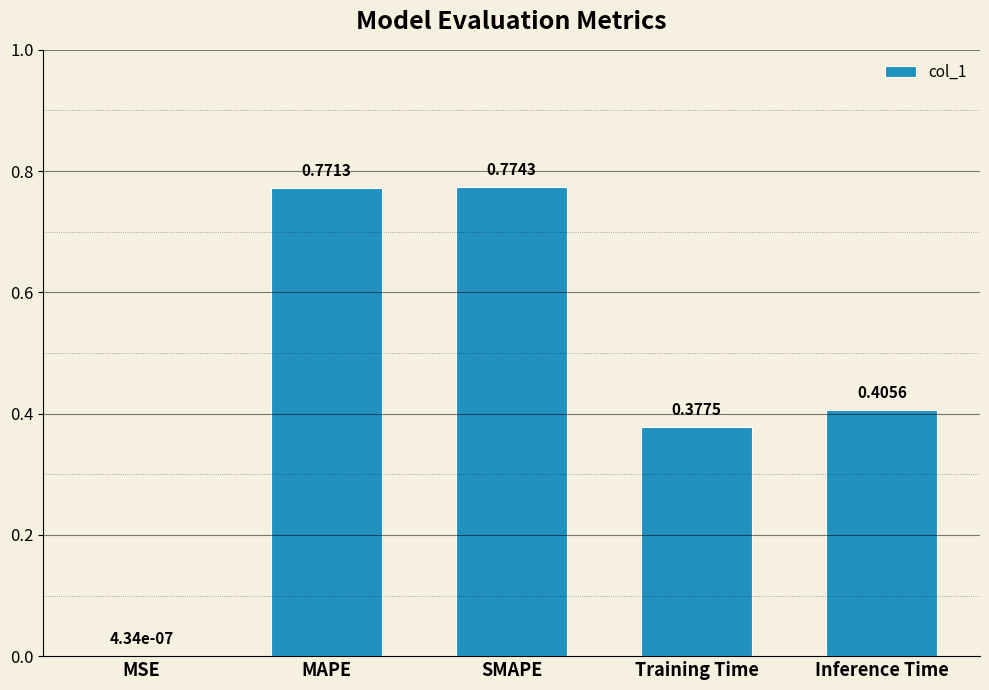

Which category has the highest value across all series?

SMAPE